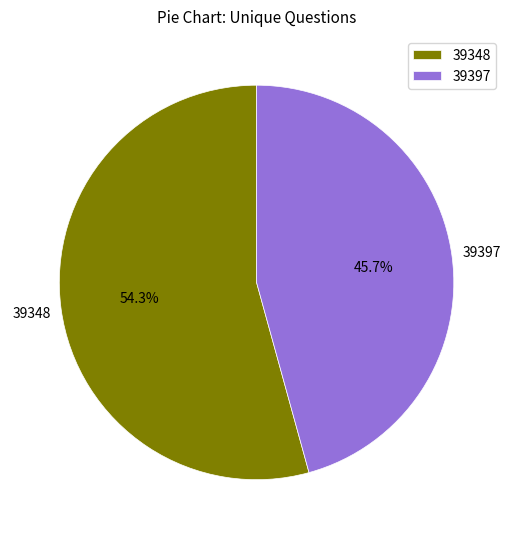

Which slice is the largest?

39348